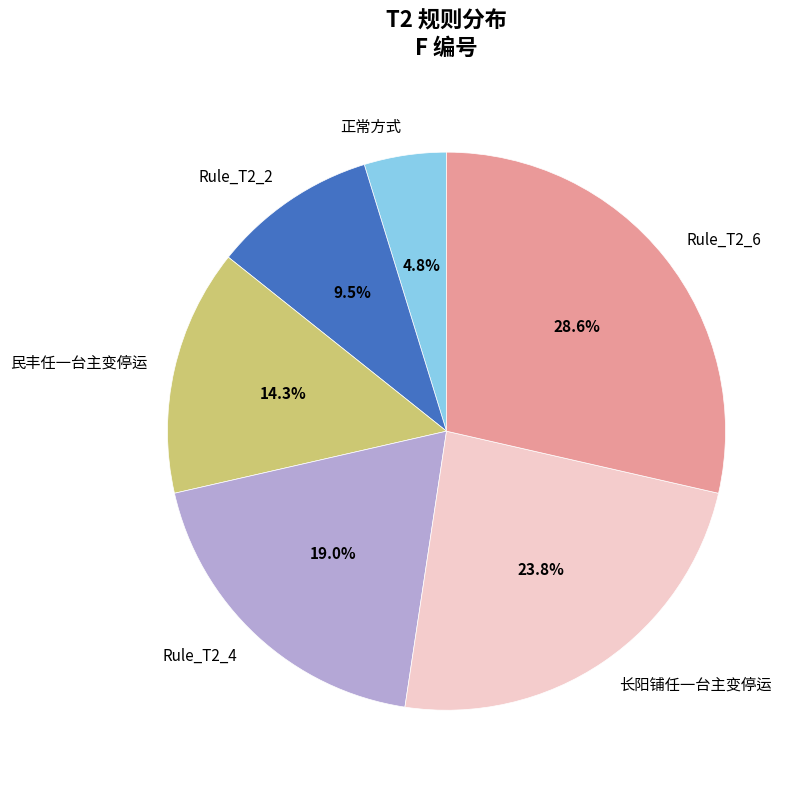

To the nearest percent, what portion does 正常方式 represent?

5%